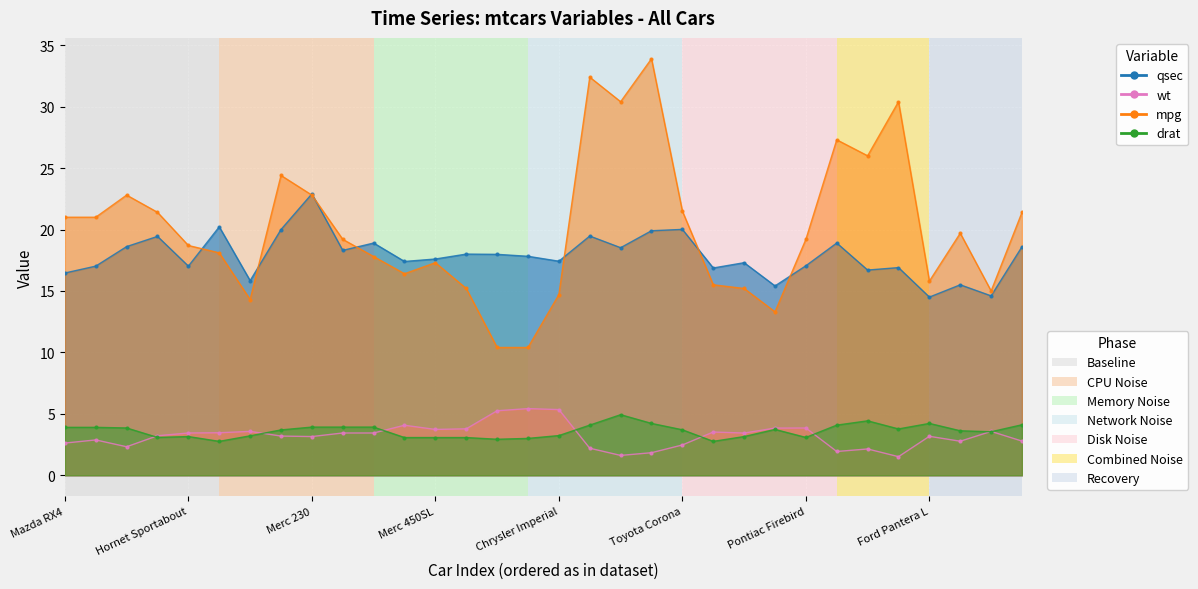

What is the approximate value of drat at Merc 230?

3.9